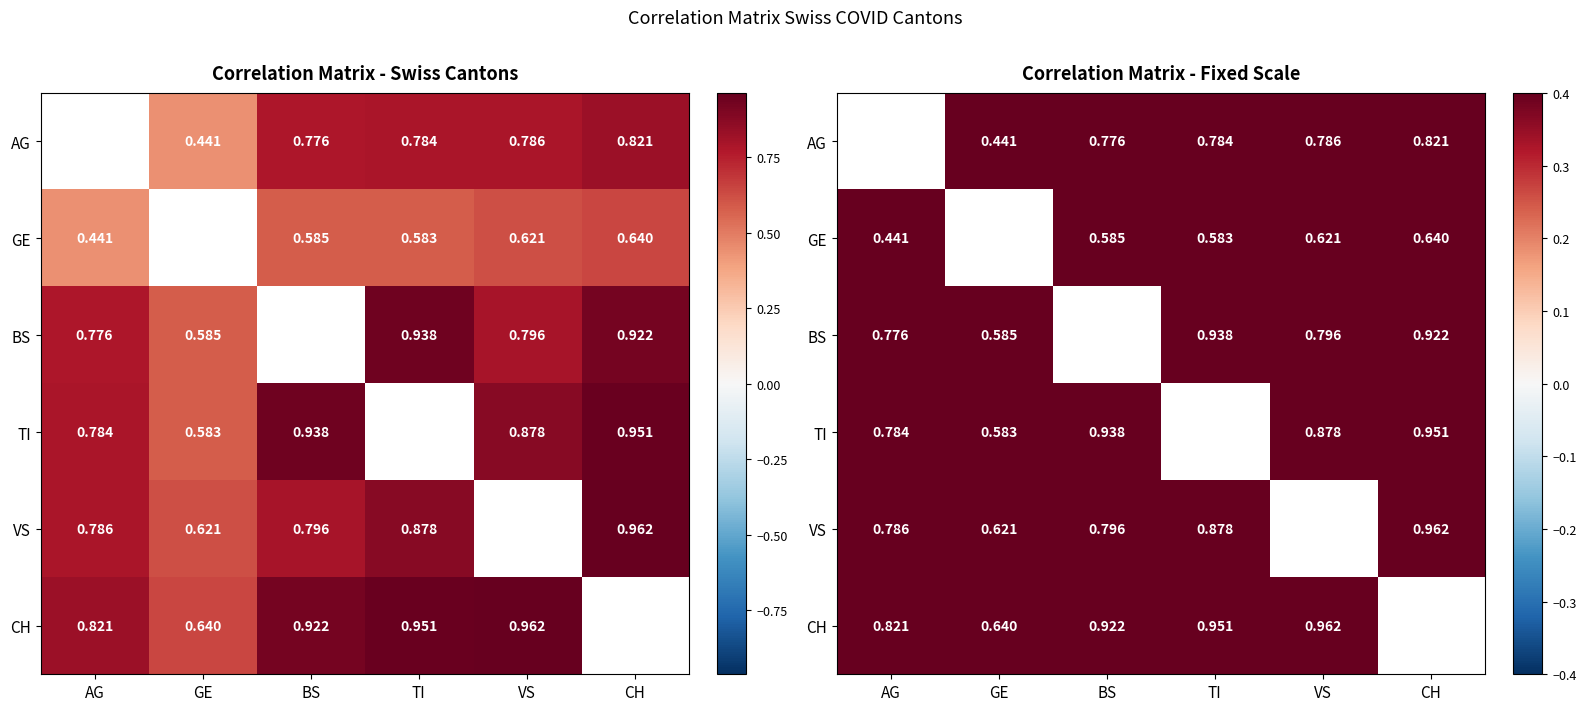

Where is CH nearest to the value 0?

GE